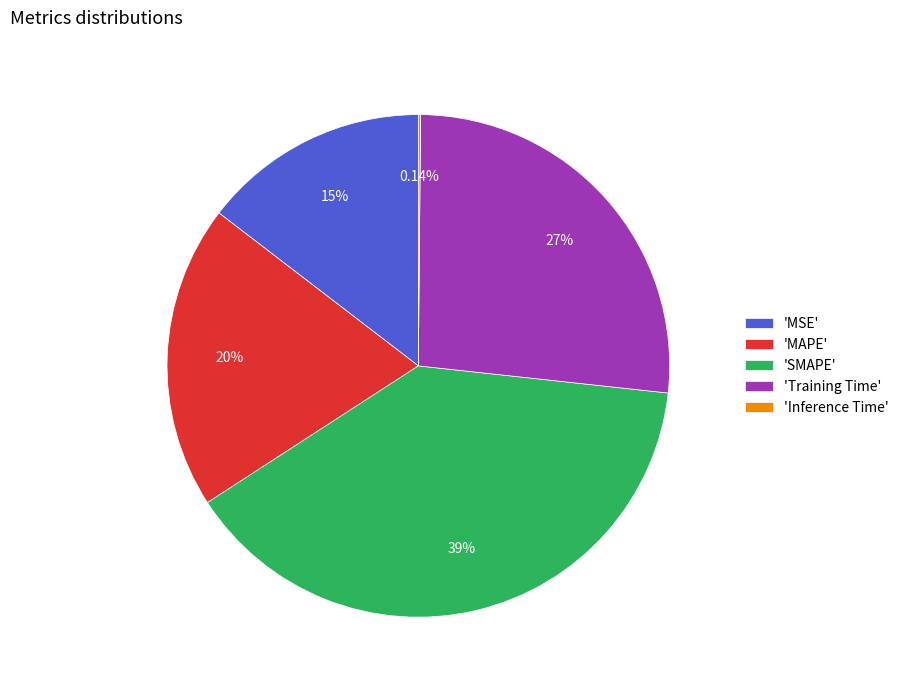

What is the largest slice in the pie chart?

'SMAPE'